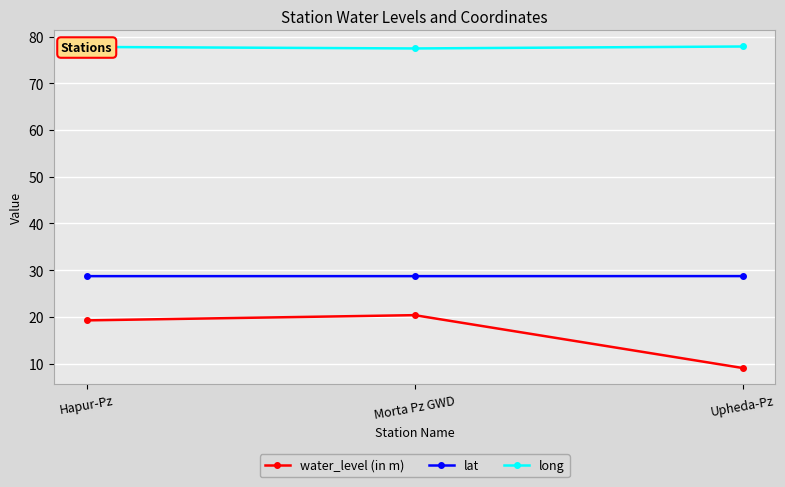

What is the total value across all series at Morta Pz GWD?

126.6